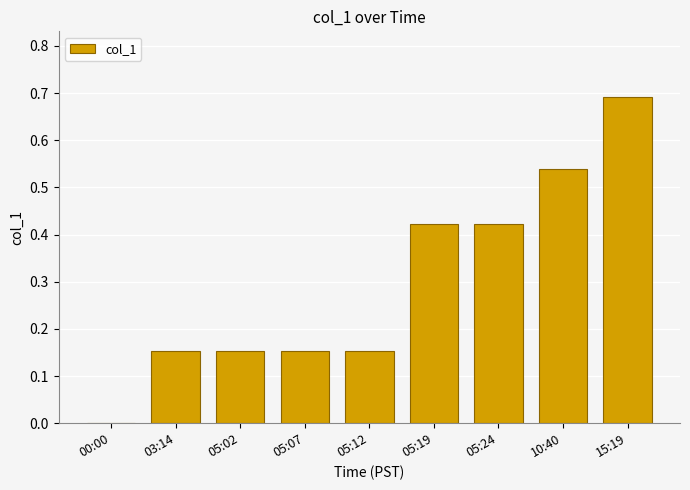

At which label is the value closest to 0?

00:00